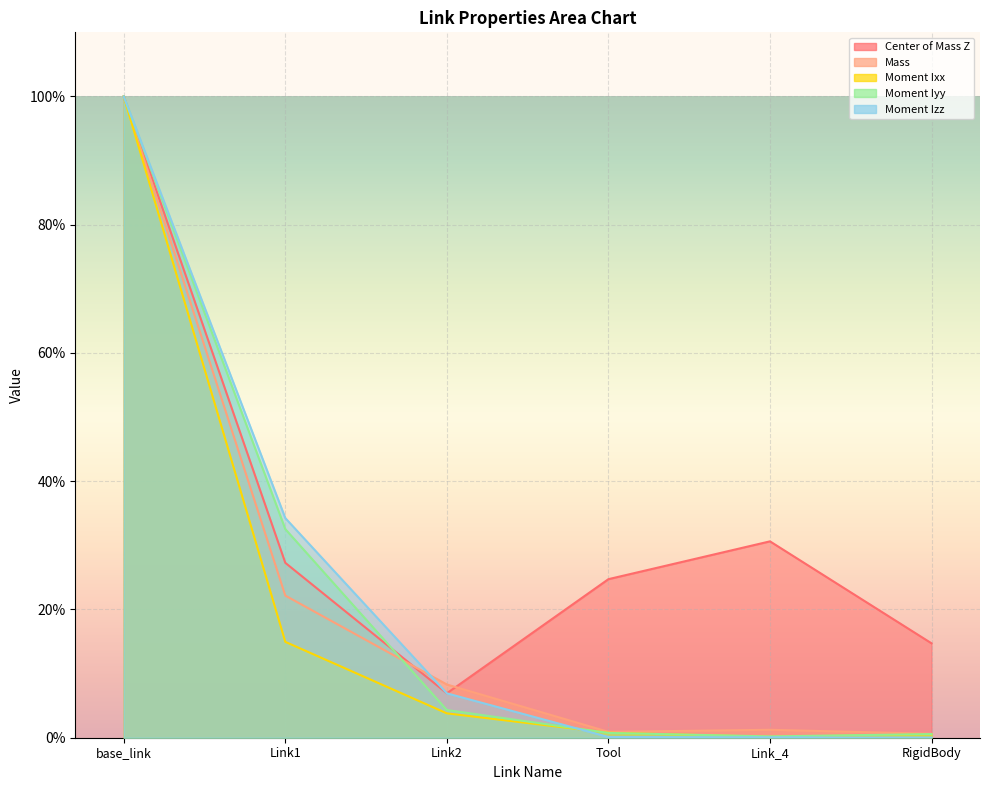

At which label is Mass closest to 0?

RigidBody